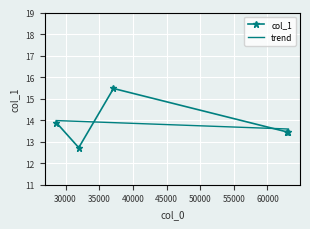

What is the value of the col_1 point at the 1st from the left?

13.9